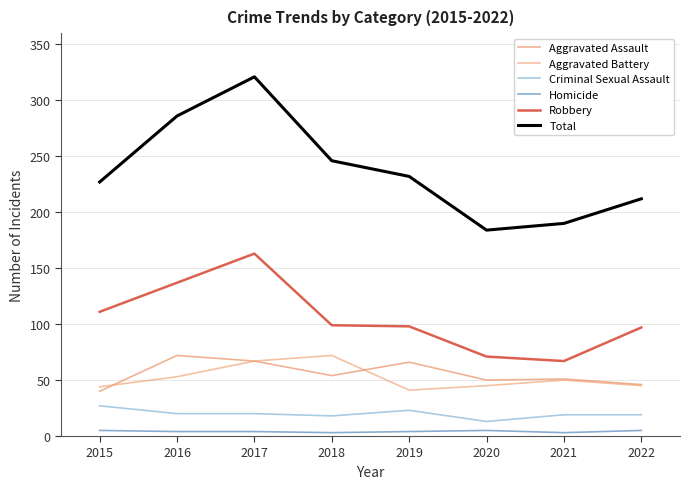

What are all the series names shown in the legend?

Aggravated Assault, Aggravated Battery, Criminal Sexual Assault, Homicide, Robbery, Total